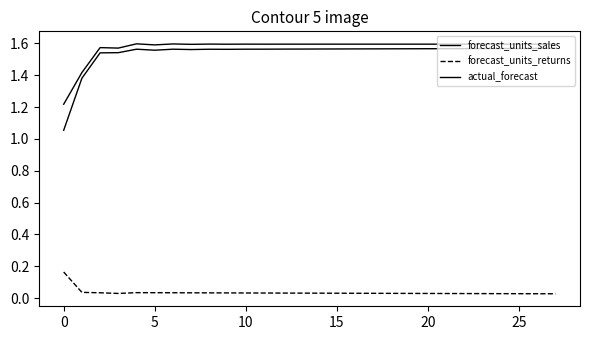

Does the chart have visible grid lines?

No